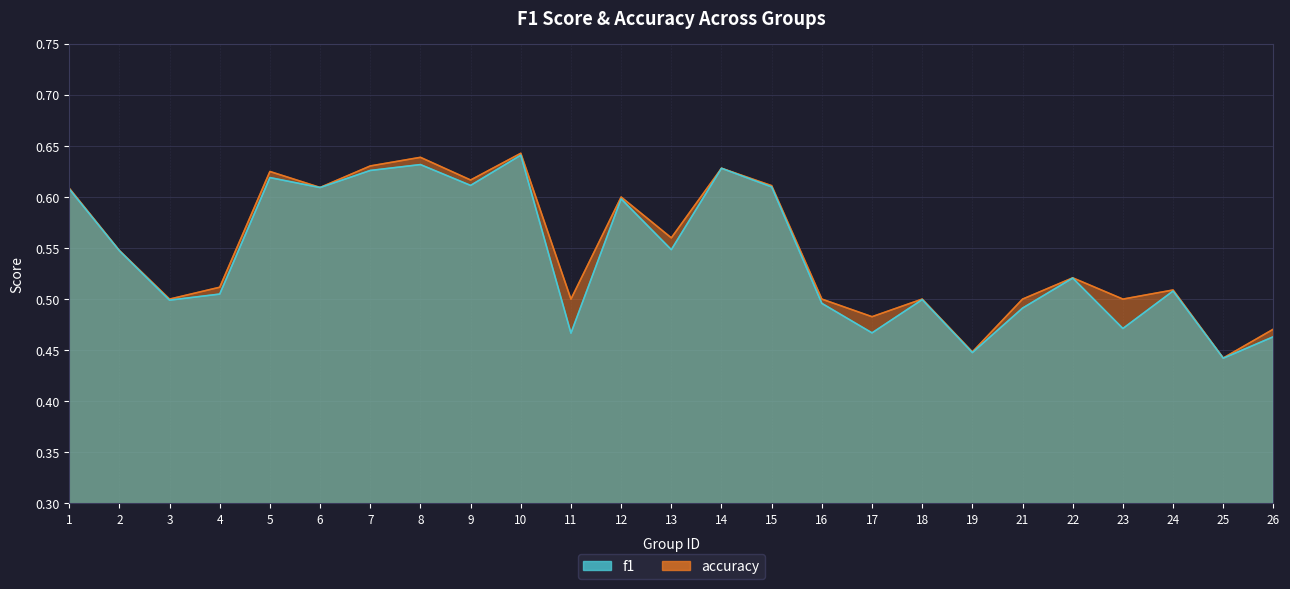

Rank the series at 14 from lowest to highest value.

f1, accuracy